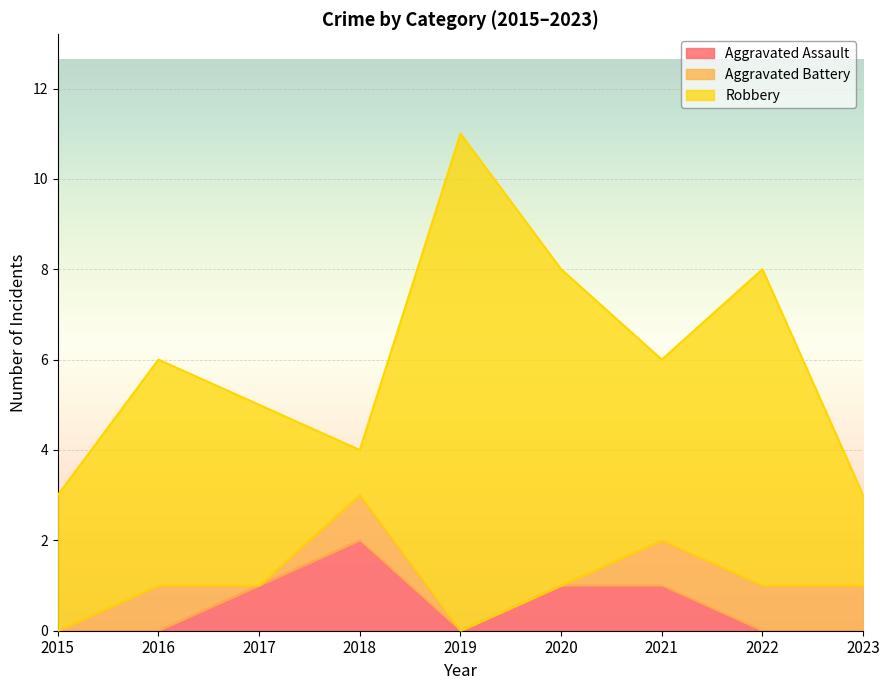

Which category has the highest value in the Aggravated Assault series?

2018